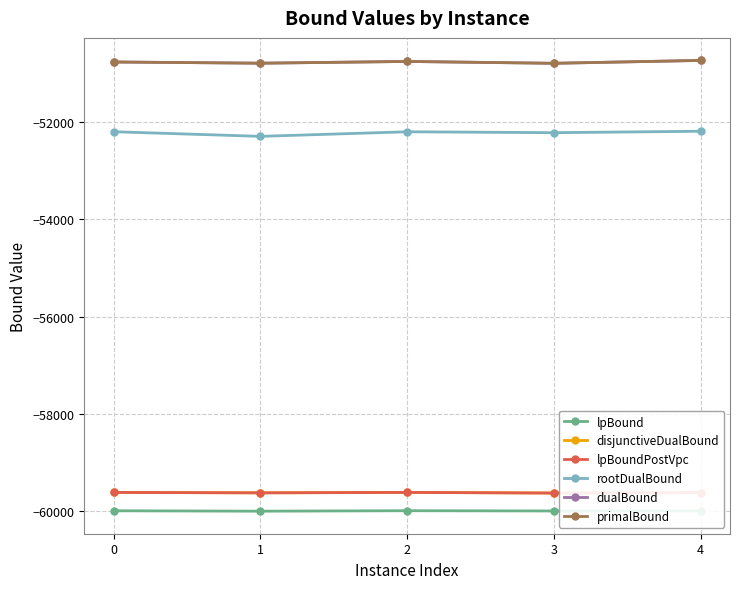

Is this an area chart (filled region under the line)?

No